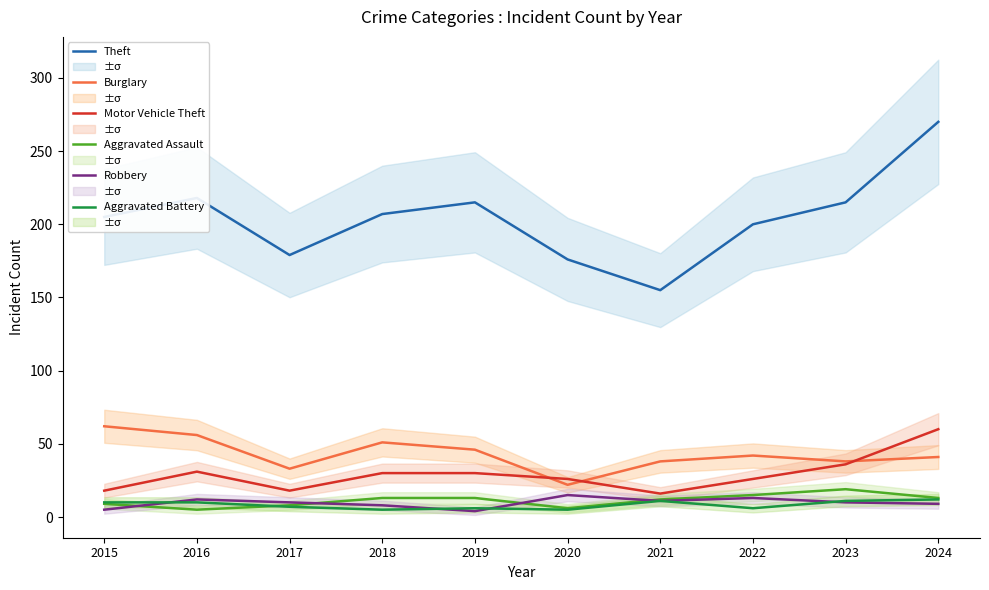

The value of Aggravated Assault at 2018 is 18. True or false?

False